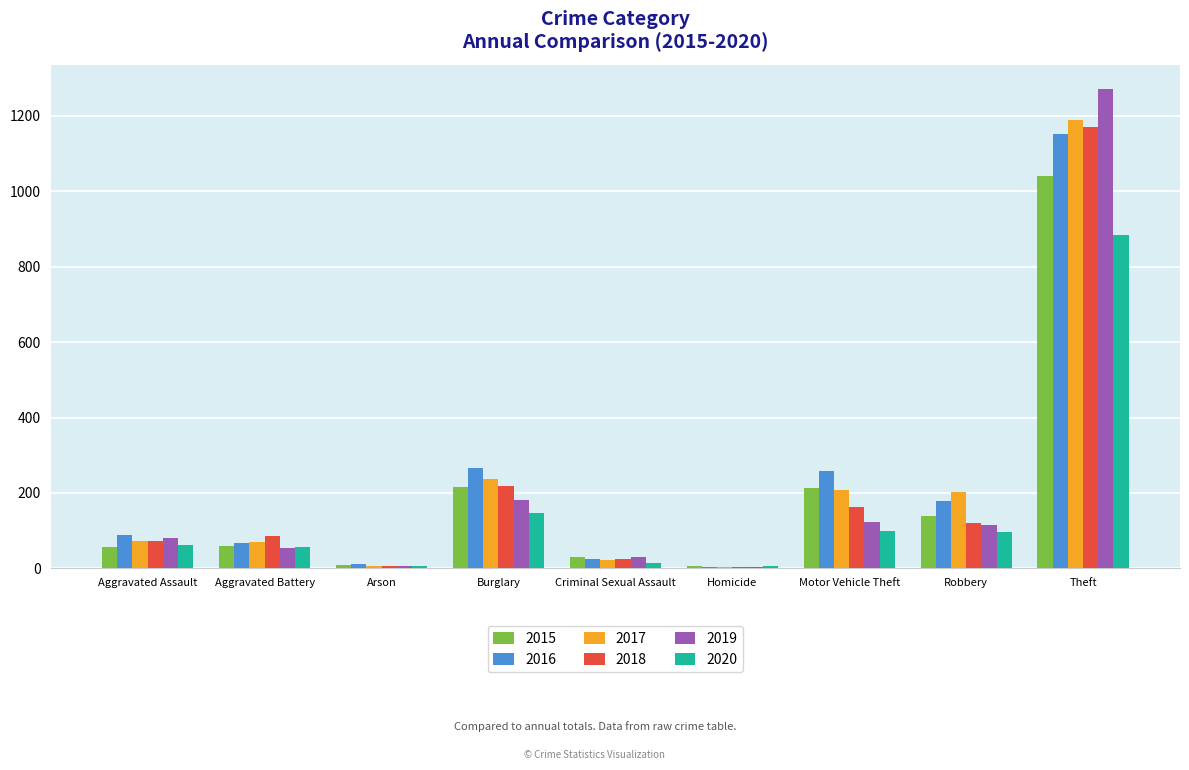

What is the sum of all 2020 values?

1374